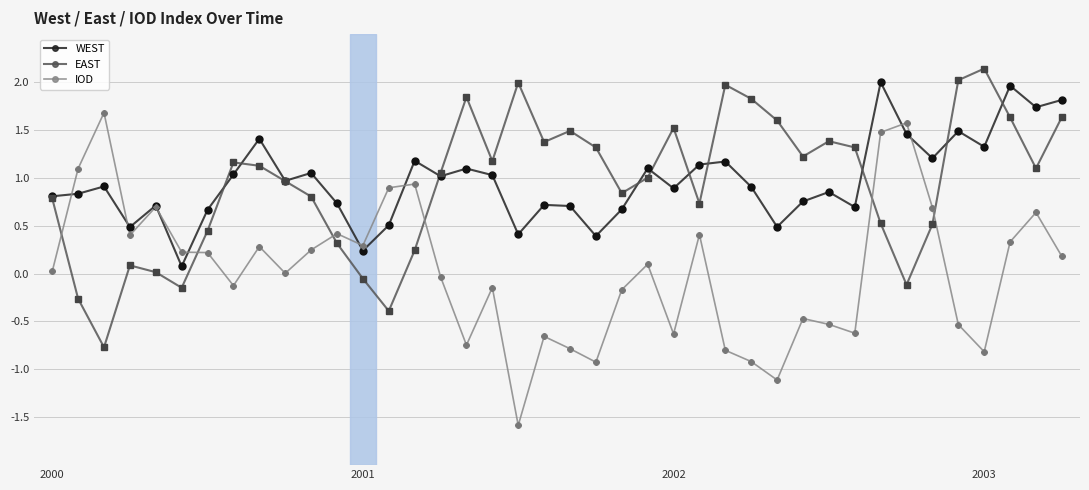

Which series has the largest range (max minus min)?

IOD